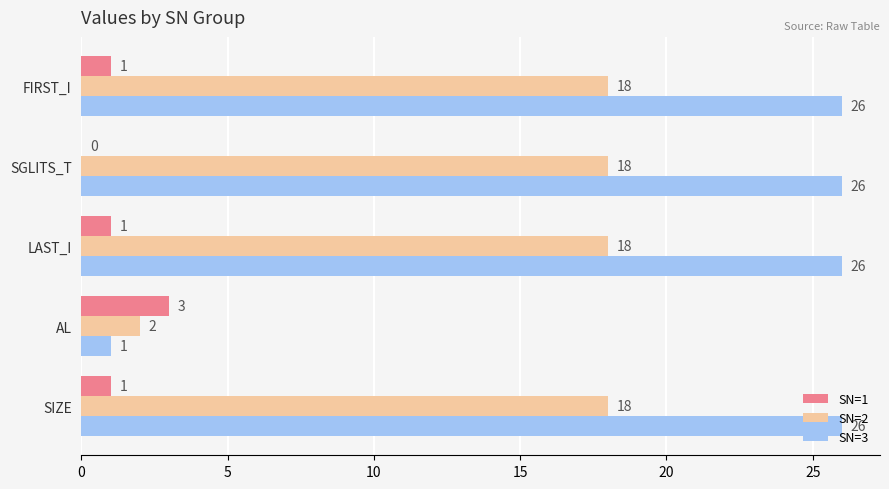

What is the maximum value for SN=1?

3